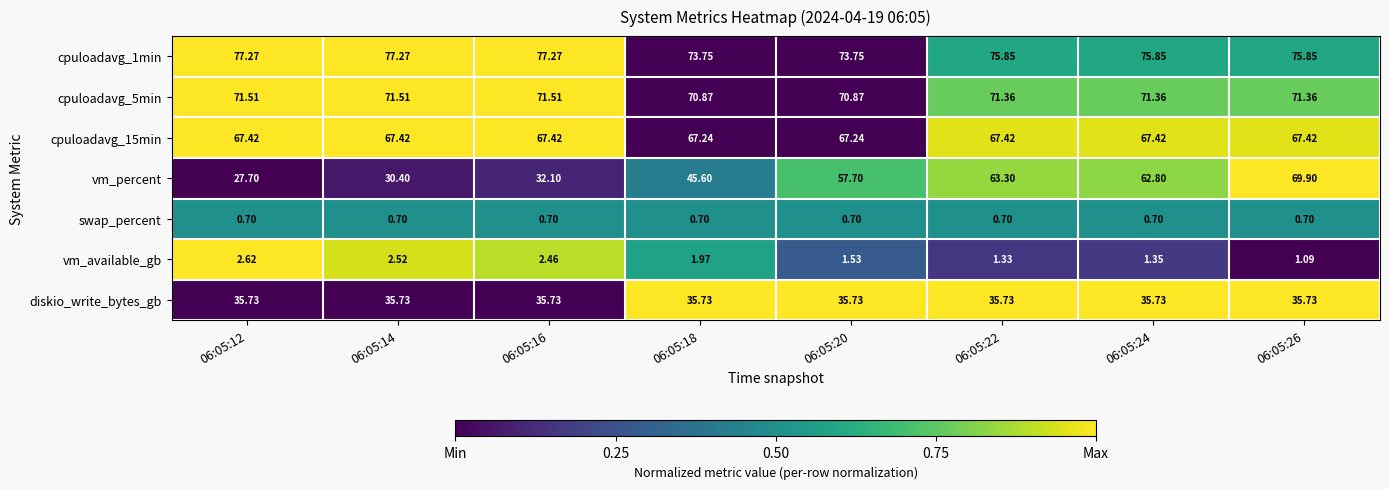

Which series changed the most between 06:05:14 and 06:05:26?

vm_percent